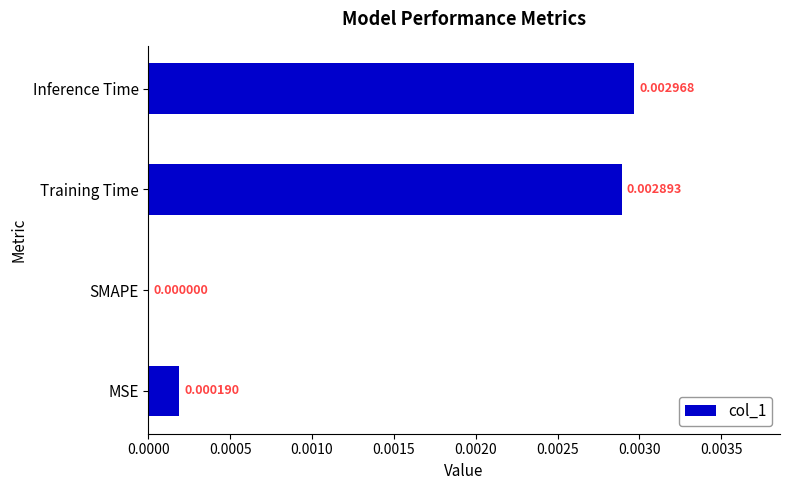

Which has a higher value, MSE or Training Time?

Training Time